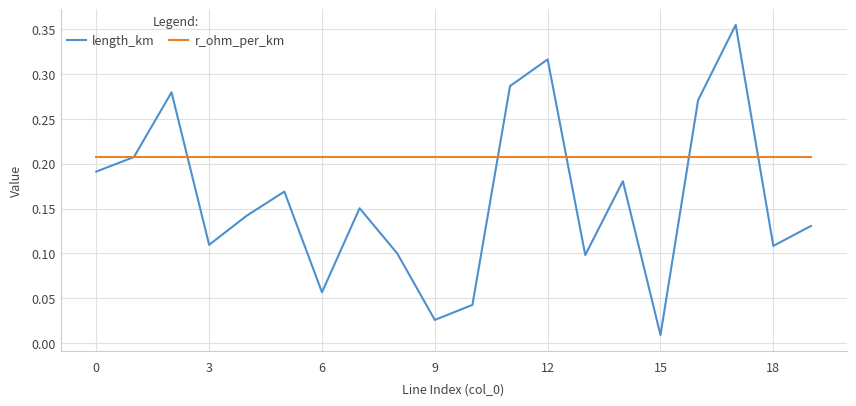

Which series has the largest range (max minus min)?

length_km